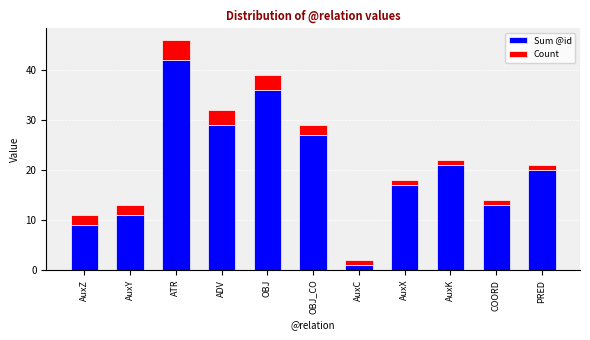

What is the maximum value for Sum @id?

42